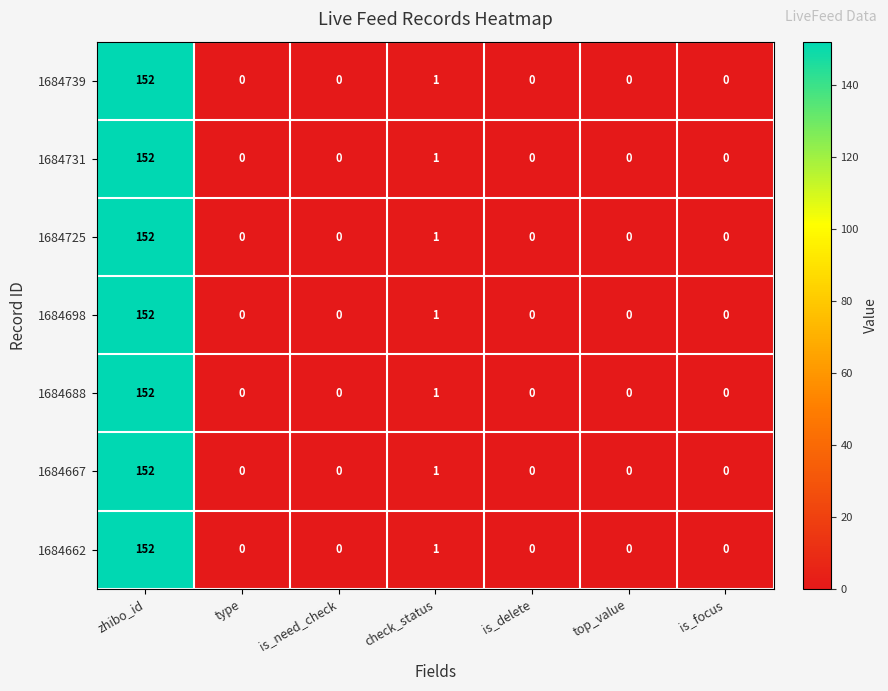

At which label does 1684725 reach its peak?

zhibo_id